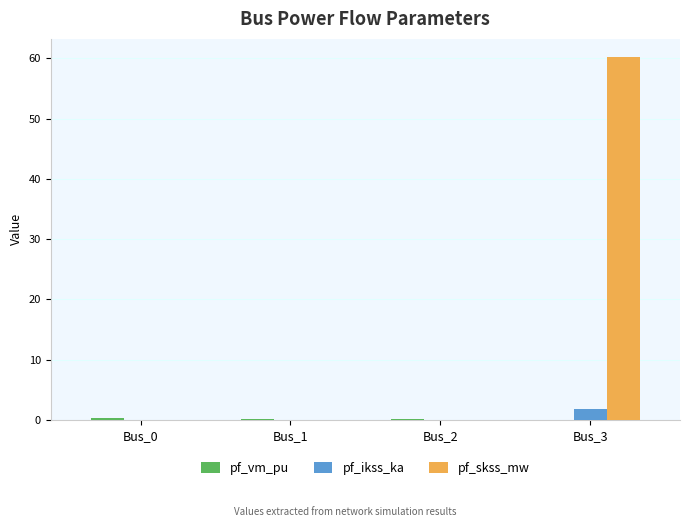

True or false: pf_skss_mw has a value of 30.2 at Bus_2.

False